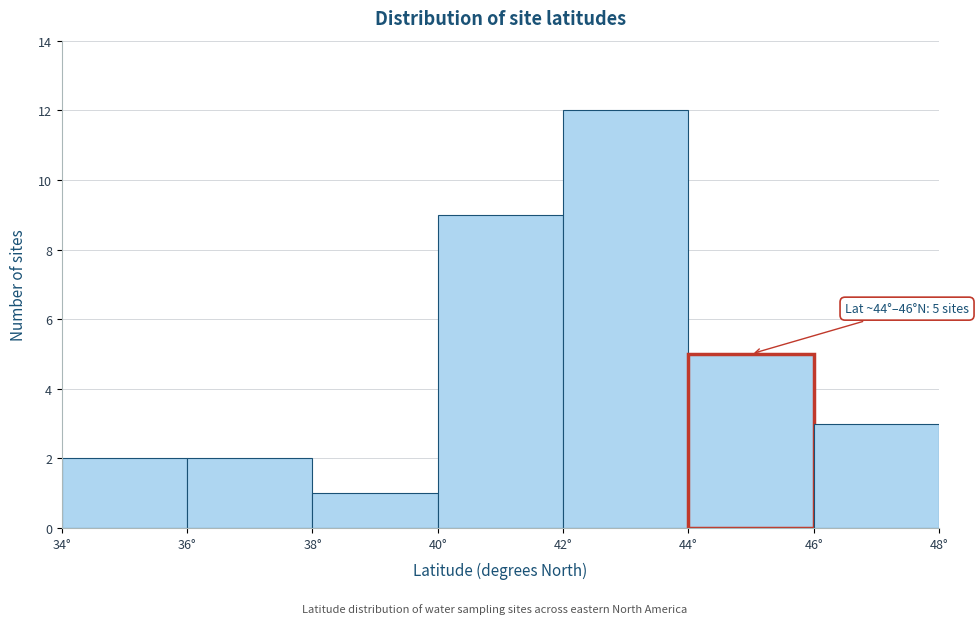

Which range on the x-axis has the tallest bar?

42 to 44